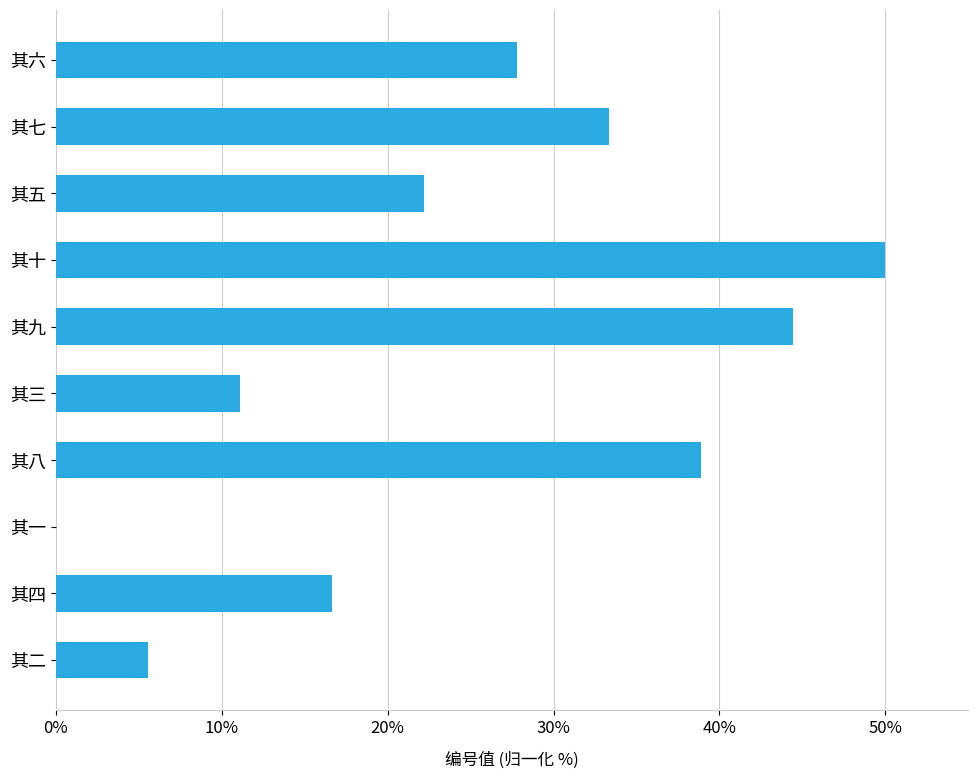

What is the approximate value at 其十?

50.0